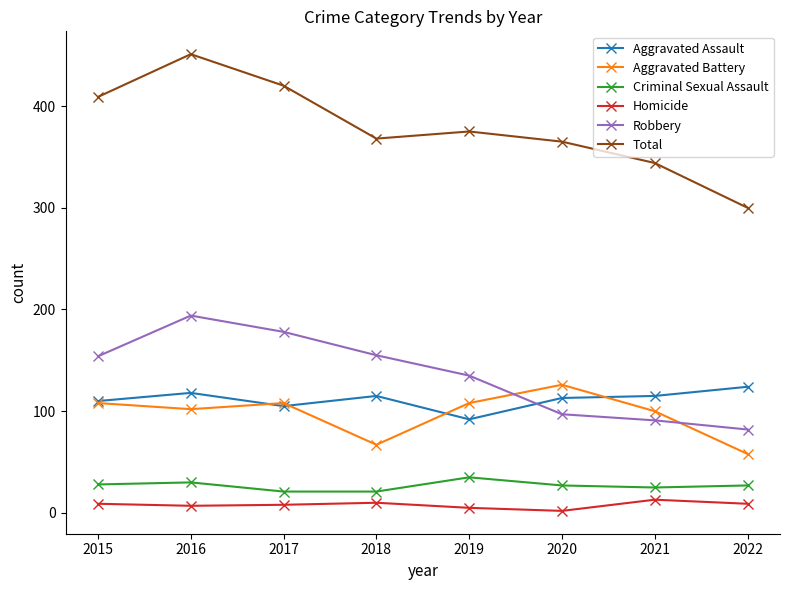

How many categories are shown in the chart?

8